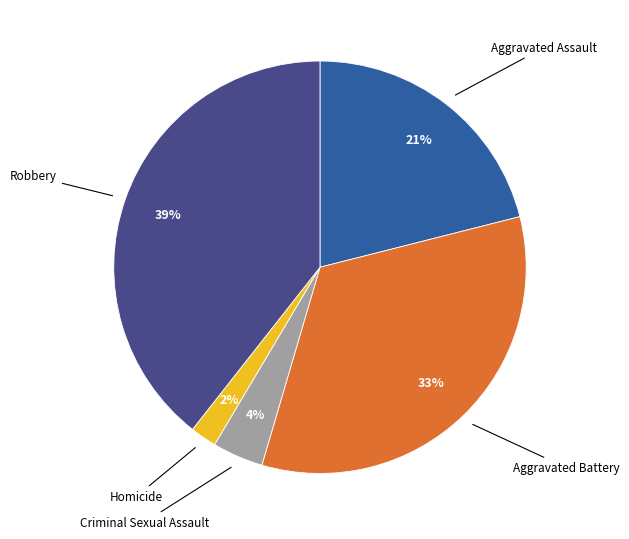

Is there any slice that represents more than half of the pie?

No